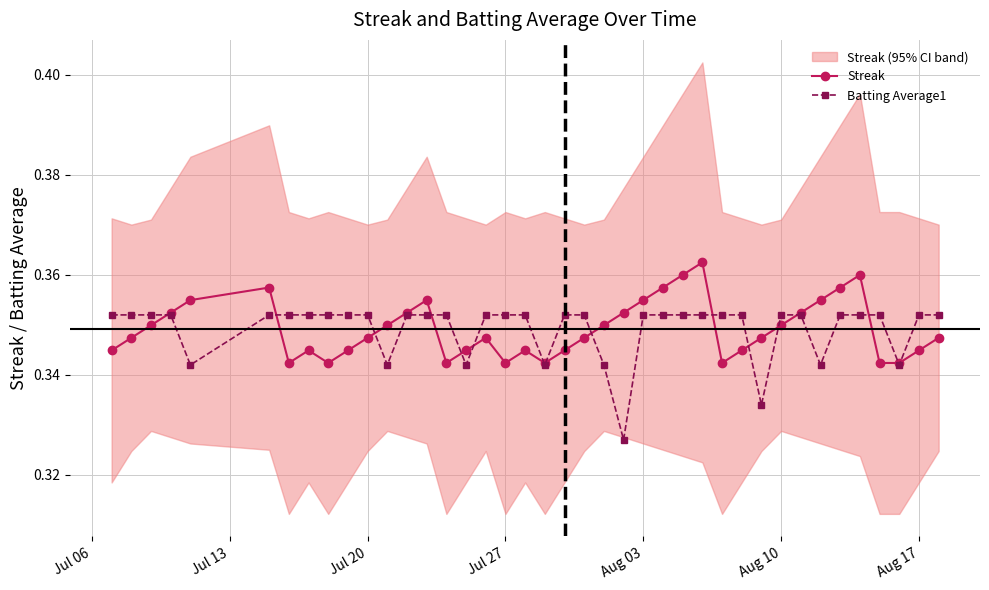

In Streak, how many points are higher than both neighbors (excluding endpoints)?

7